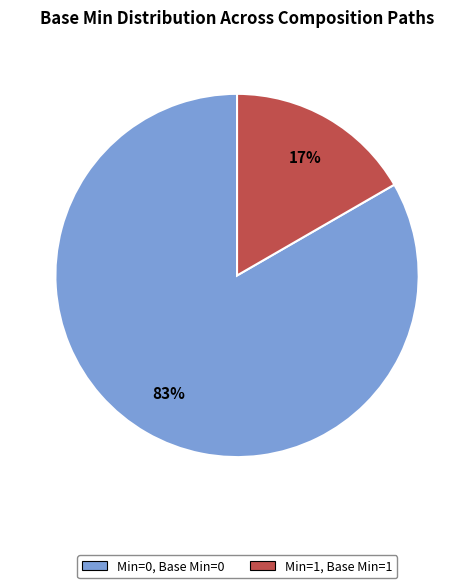

Is there any slice that represents more than half of the pie?

Yes